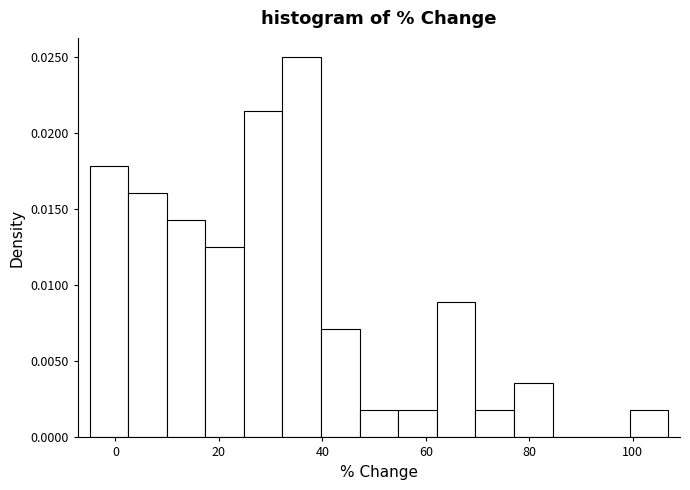

Read against the x-axis, roughly where is the centre of the tallest bar?

36